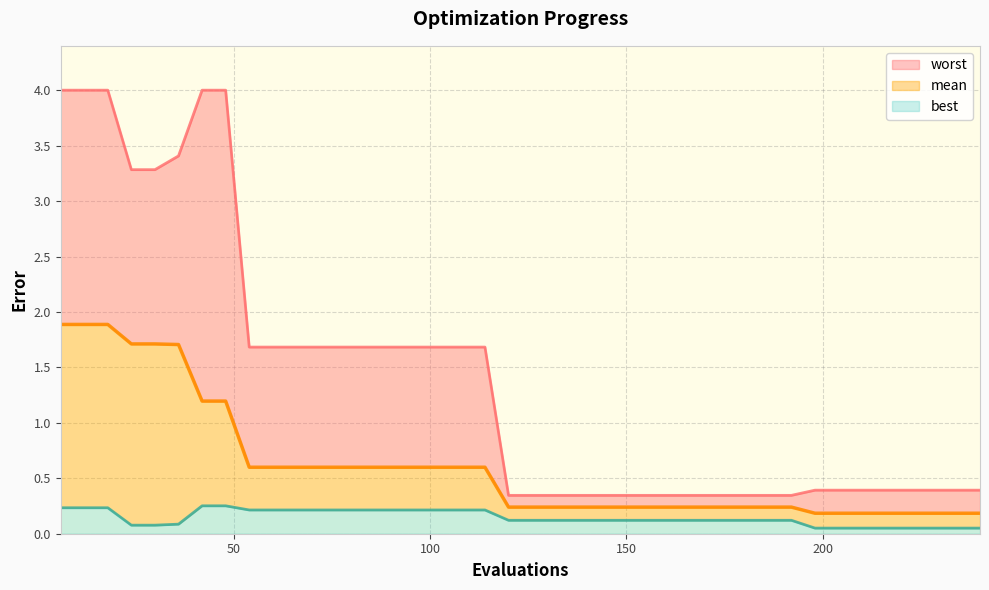

The best series shows 0.2 at 102. True or false?

True